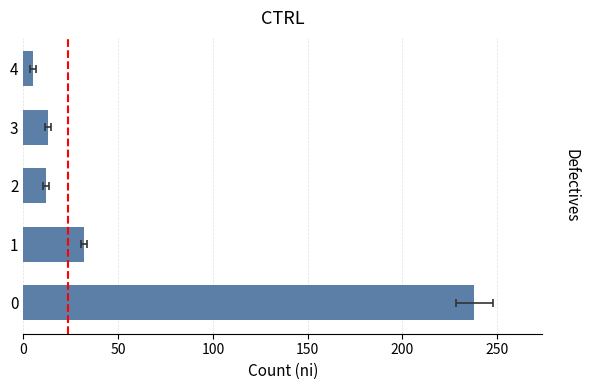

Count the number of data series in this chart.

1